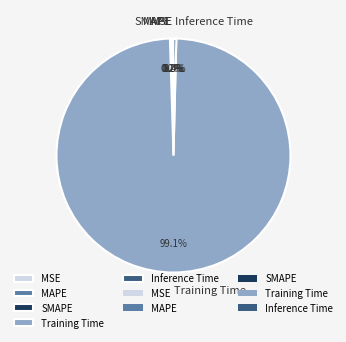

Does any single category account for the majority?

Yes